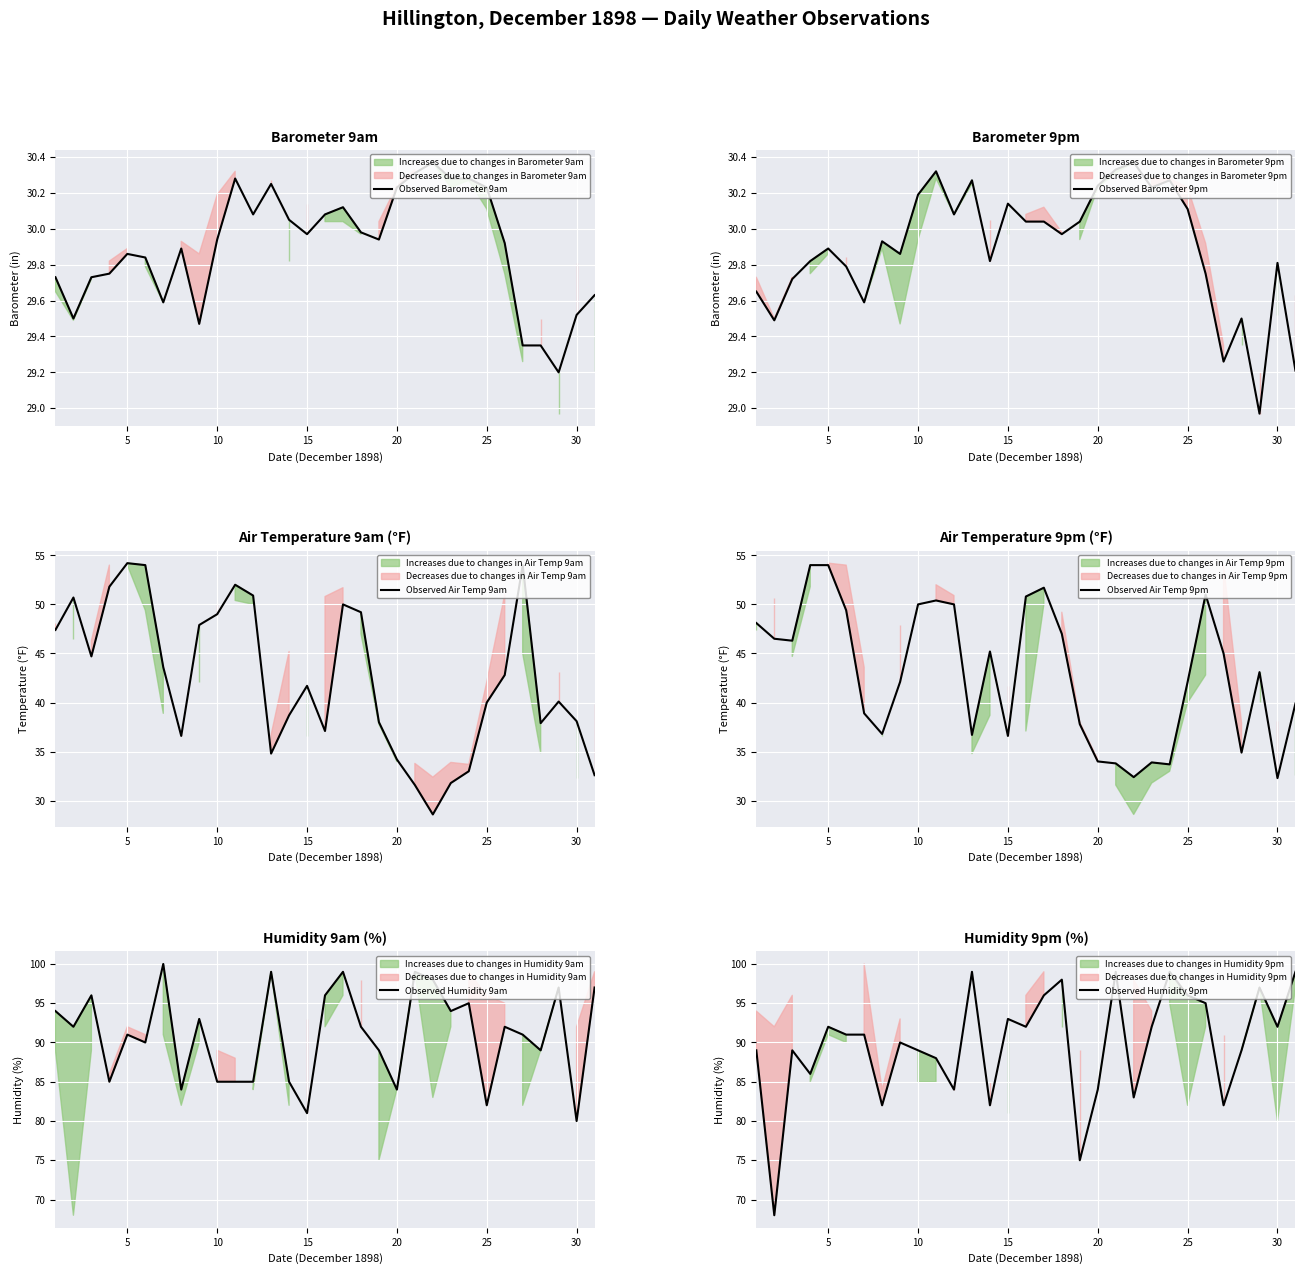

Which series has the widest spread of values?

Observed Humidity 9pm